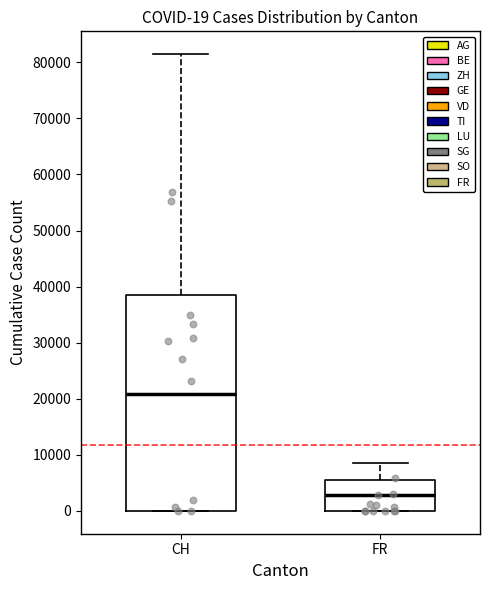

Comparing the boxes themselves (not the whiskers), which one is the tallest?

CH